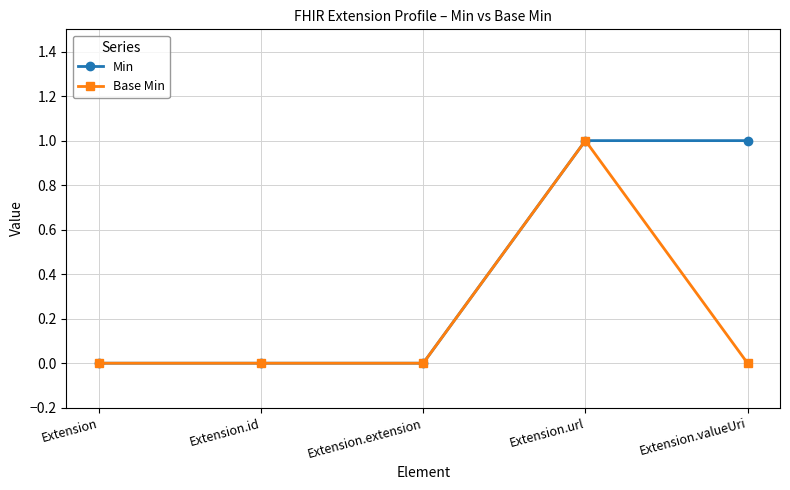

Is it true that Base Min equals 1 at Extension.url?

True